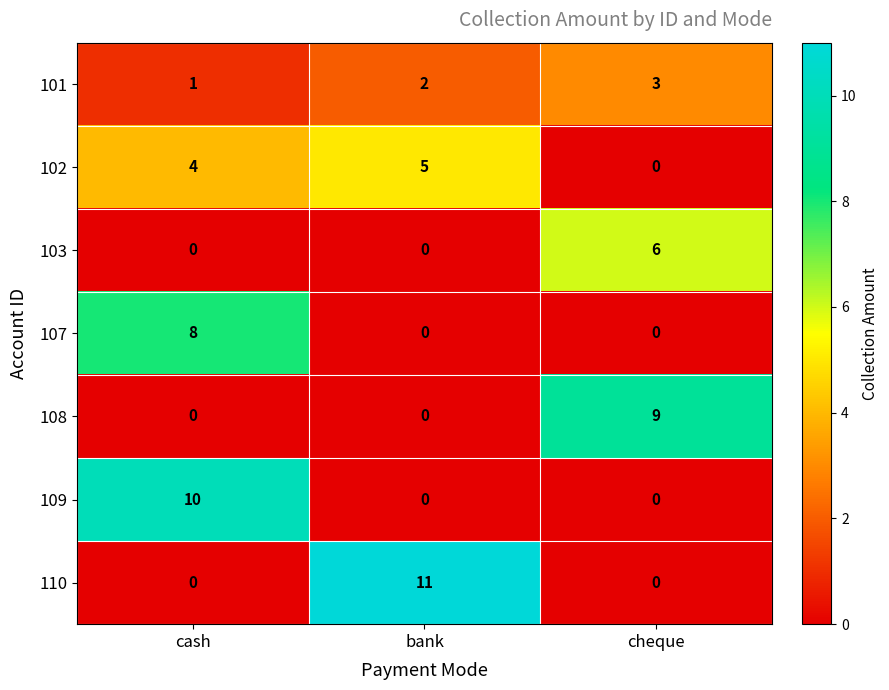

Reading right to left, what are all the values shown in this chart?

101: cheque=3	bank=2	cash=1
102: cheque=0	bank=5	cash=4
103: cheque=6	bank=0	cash=0
107: cheque=0	bank=0	cash=8
108: cheque=9	bank=0	cash=0
109: cheque=0	bank=0	cash=10
110: cheque=0	bank=11	cash=0